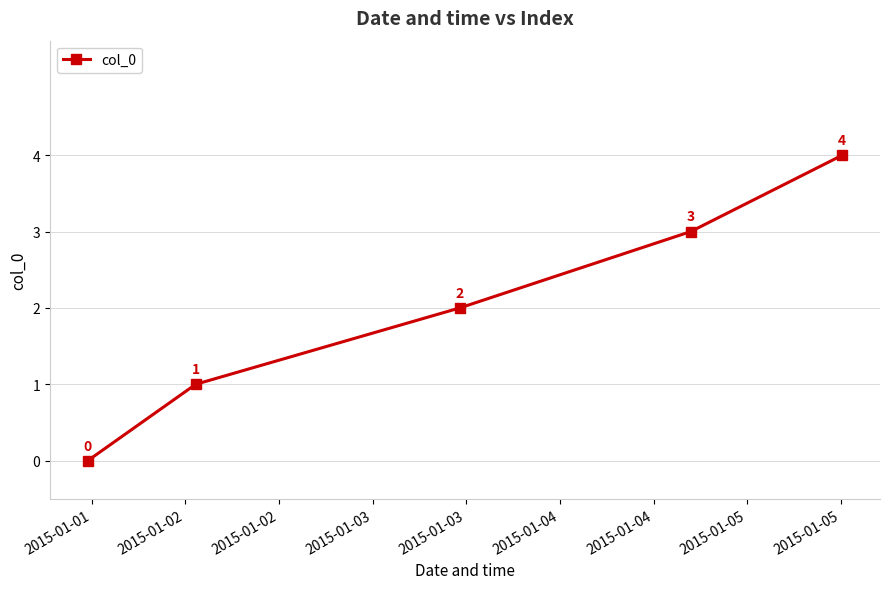

How many values are between 1 and 3?

3